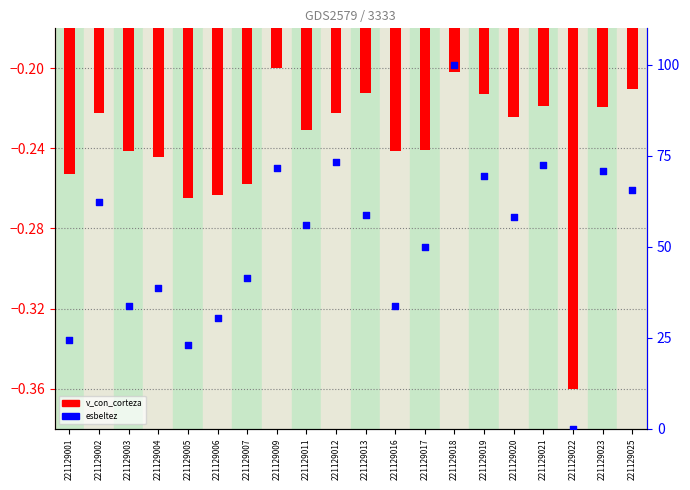

At which category is the sum across all series the highest?

221129018